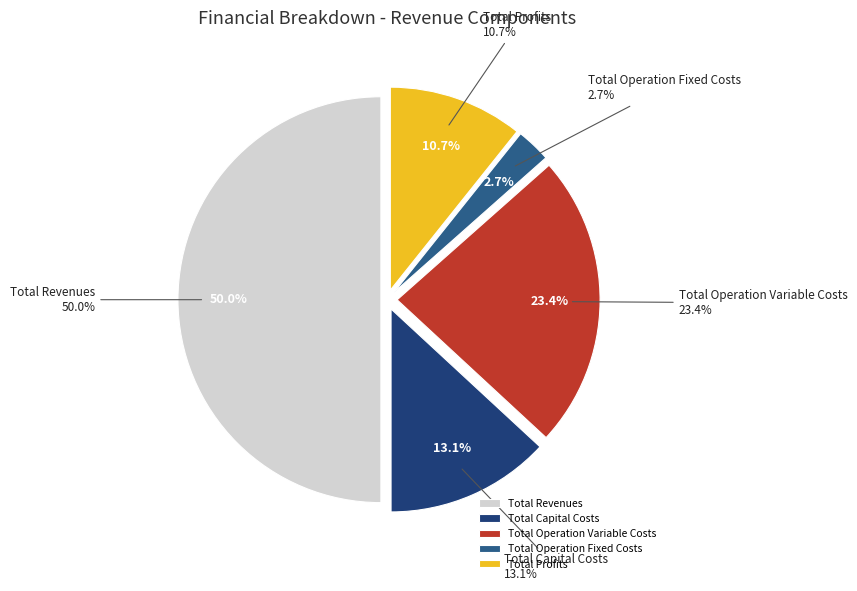

To the nearest percent, what portion does Total Operation Variable Costs represent?

23%